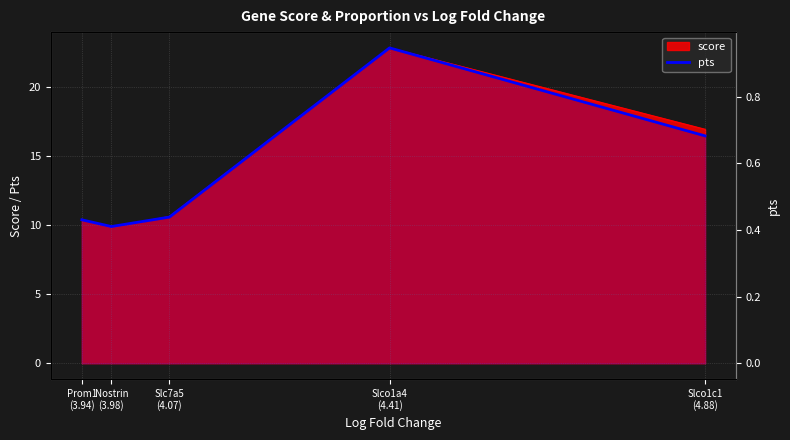

At which category does the chart reach its peak across all series?

Slco1a4
(4.41)